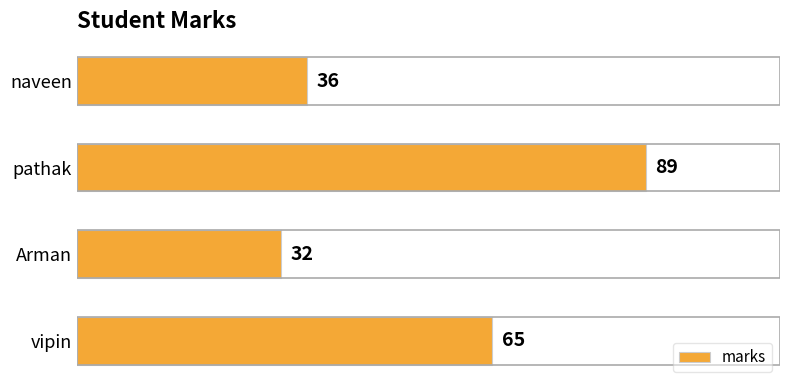

True or false: the data shows 98 at vipin.

False